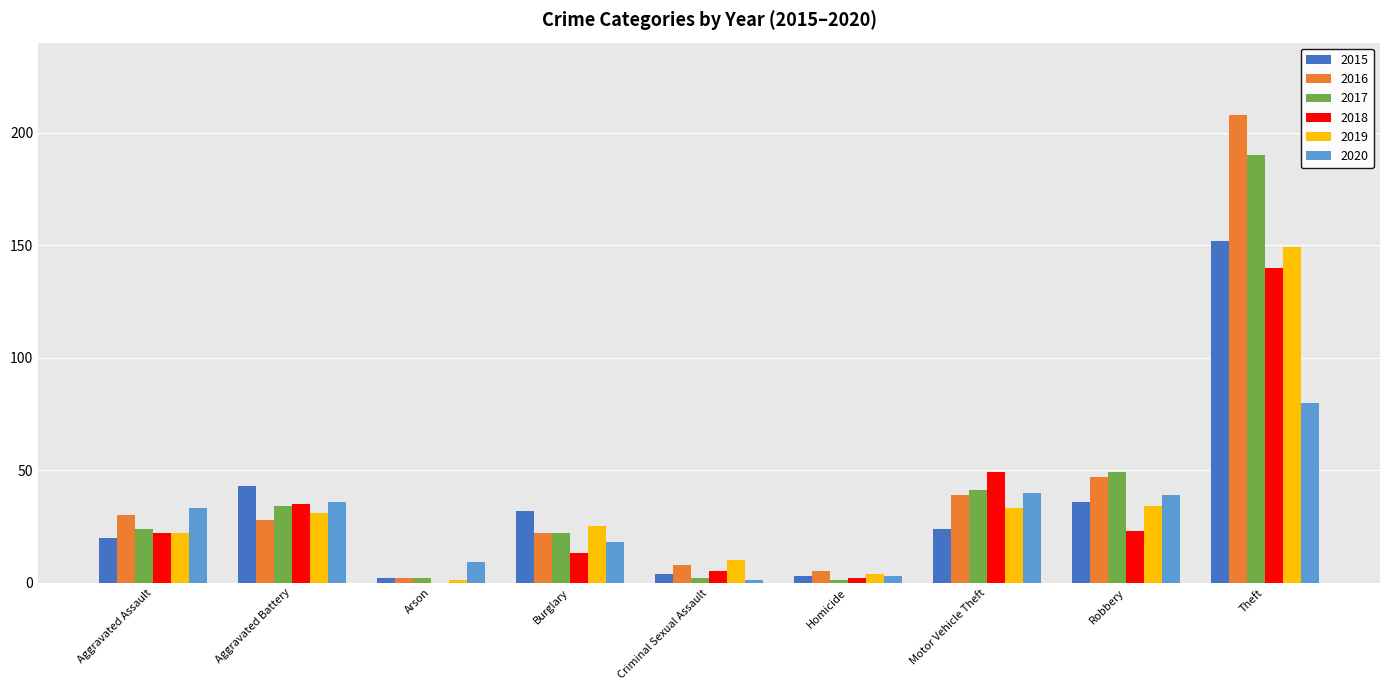

What is the total value across all series at Criminal Sexual Assault?

30